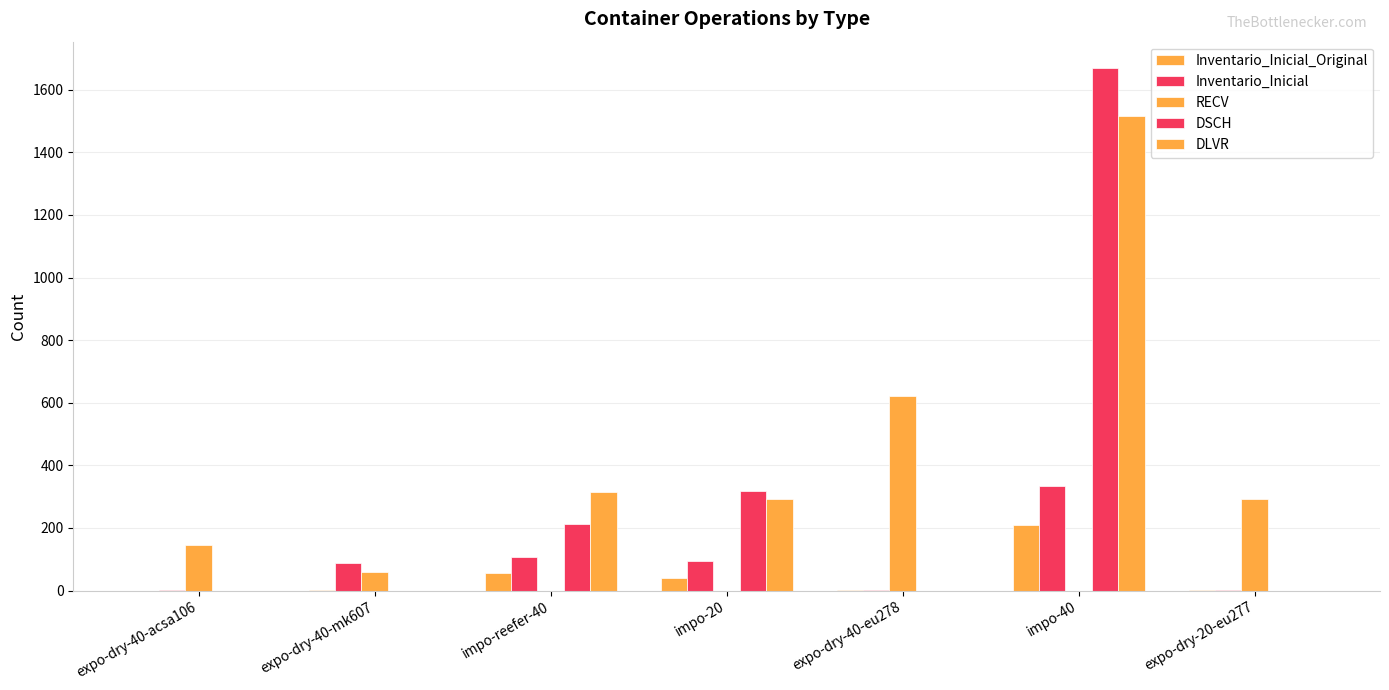

Is it true that Inventario_Inicial_Original equals 0 at expo-dry-40-acsa106?

True